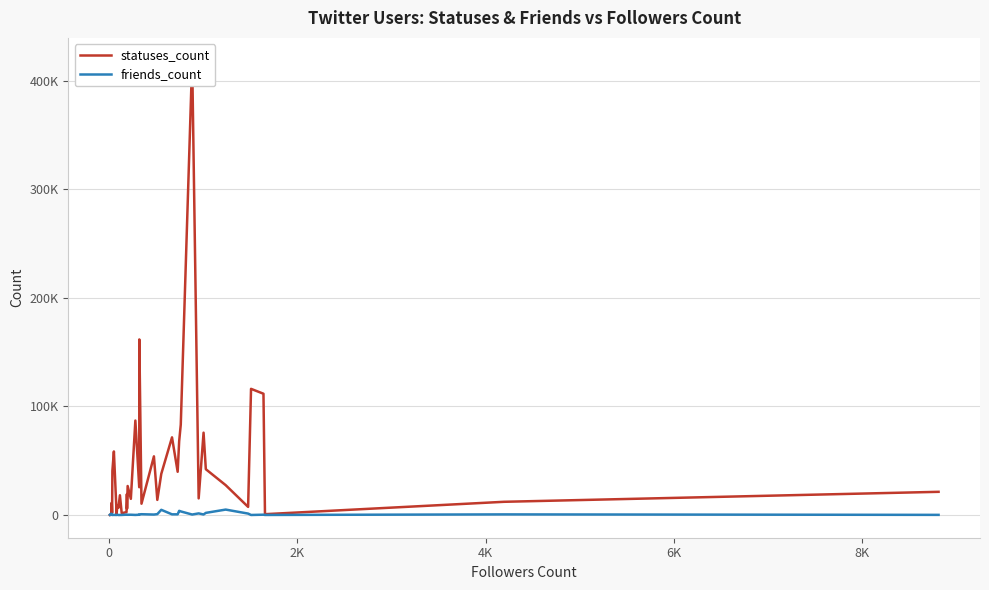

Rank the series by their average value, from lowest to highest.

friends_count, statuses_count